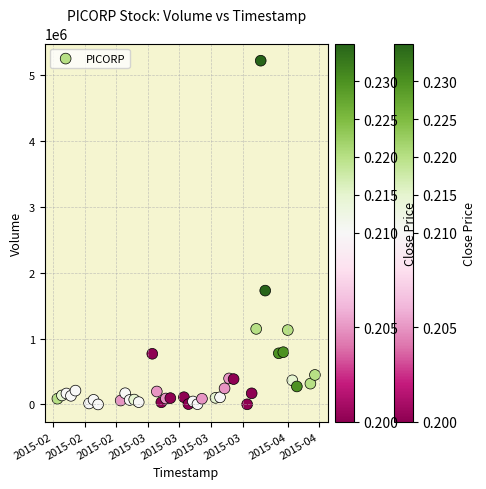

What is the range of X values (max minus min)?

57